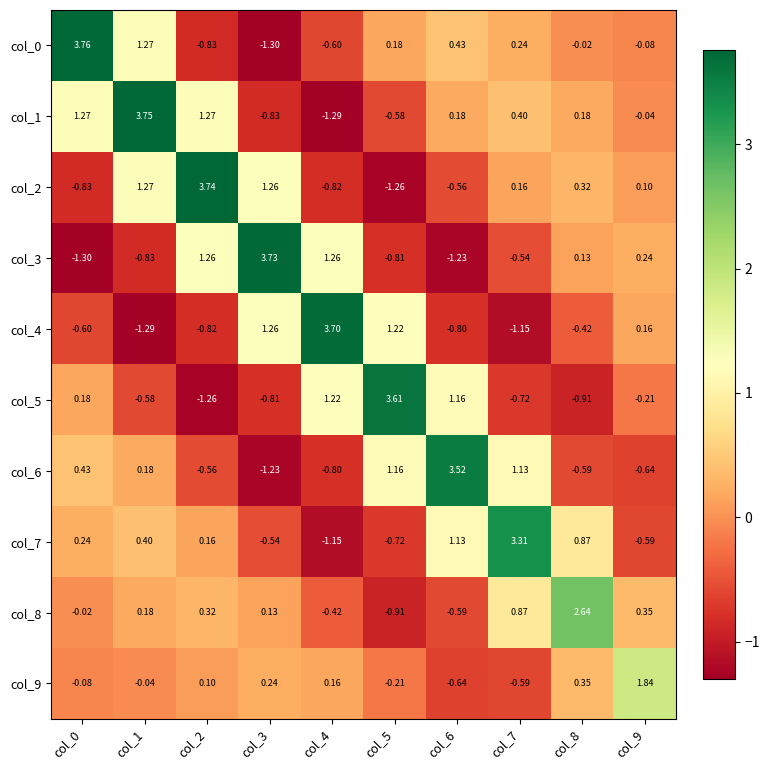

How many values in the col_6 series are below 0?

5